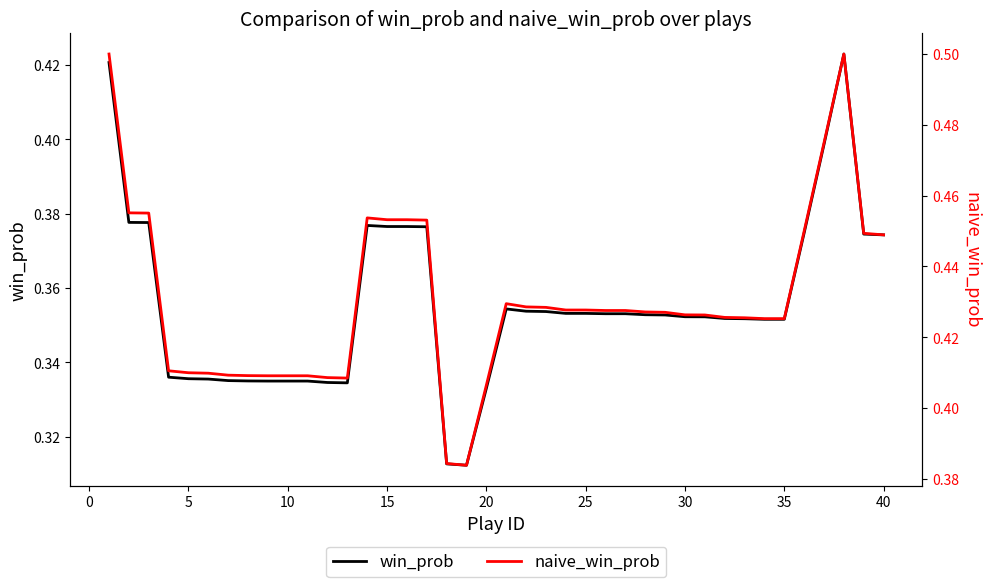

True or false: win_prob has a value of 0.2 at 18.

False